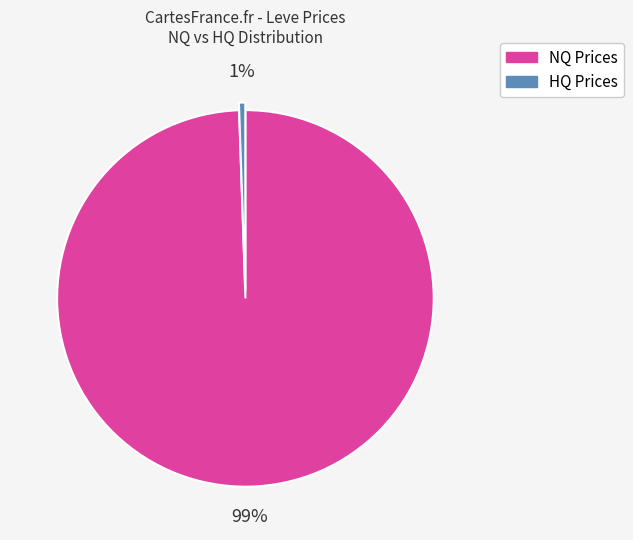

Is there a majority slice in this chart?

Yes